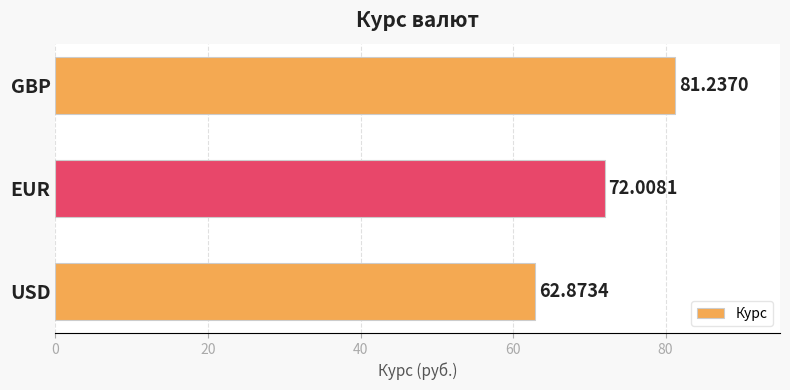

Which label corresponds to the largest value in the chart?

GBP